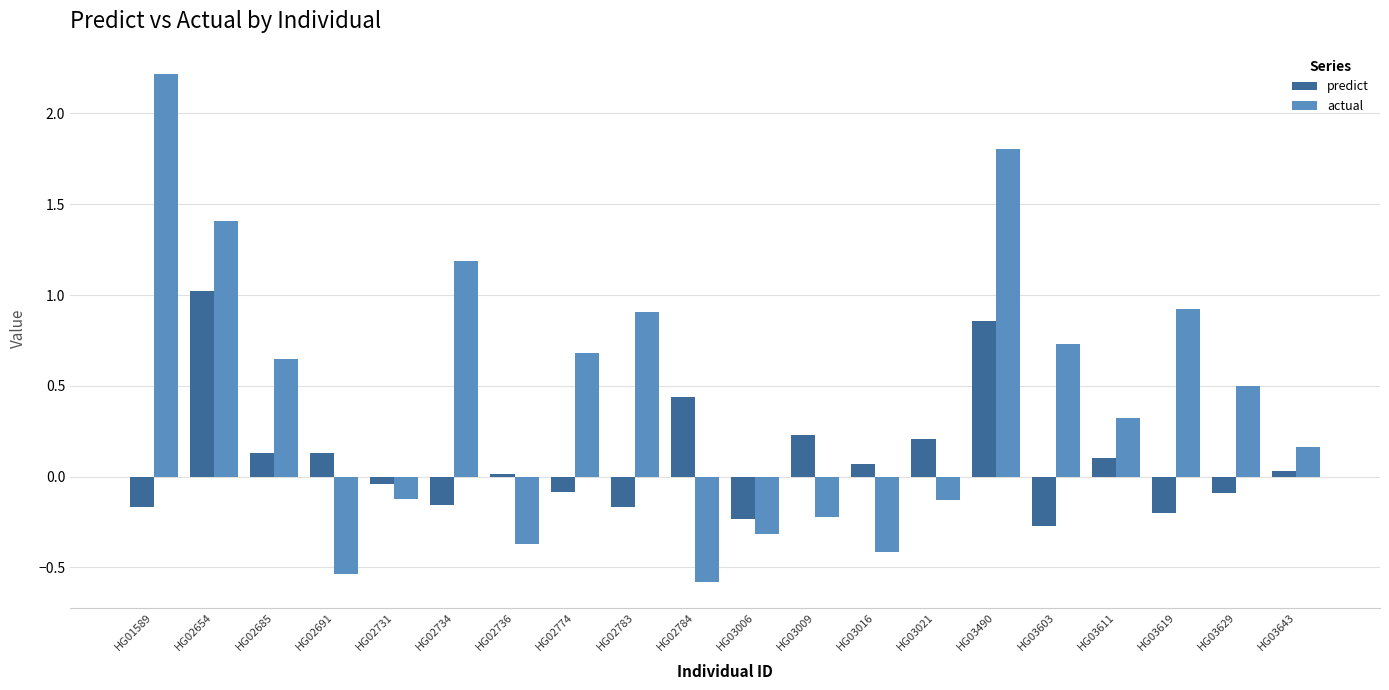

Which series has the largest total across all categories?

actual